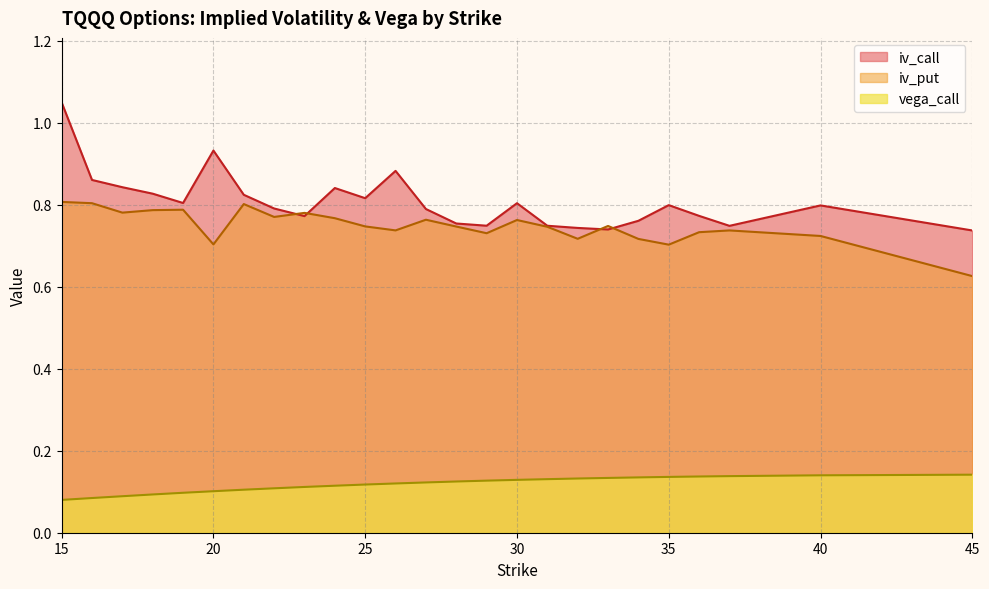

At which label is iv_call closest to 0?

45